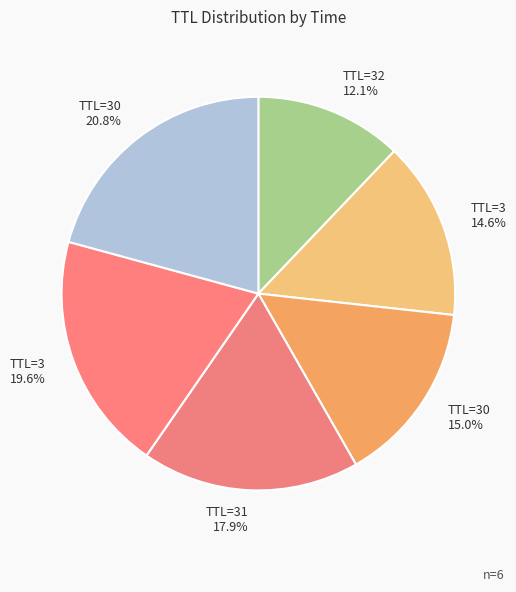

How many segments does this pie chart have?

6